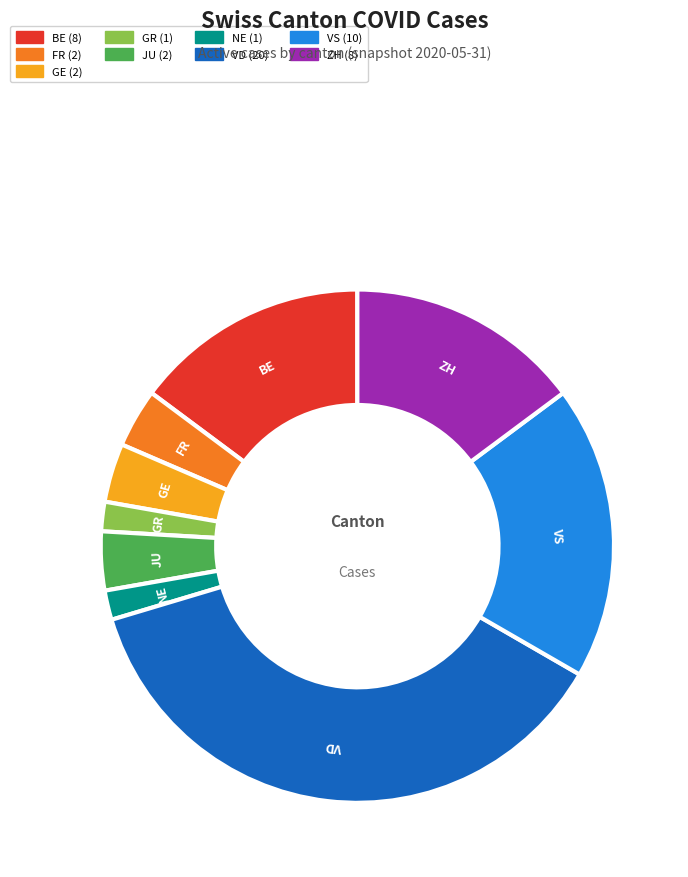

Is there a majority slice in this chart?

No